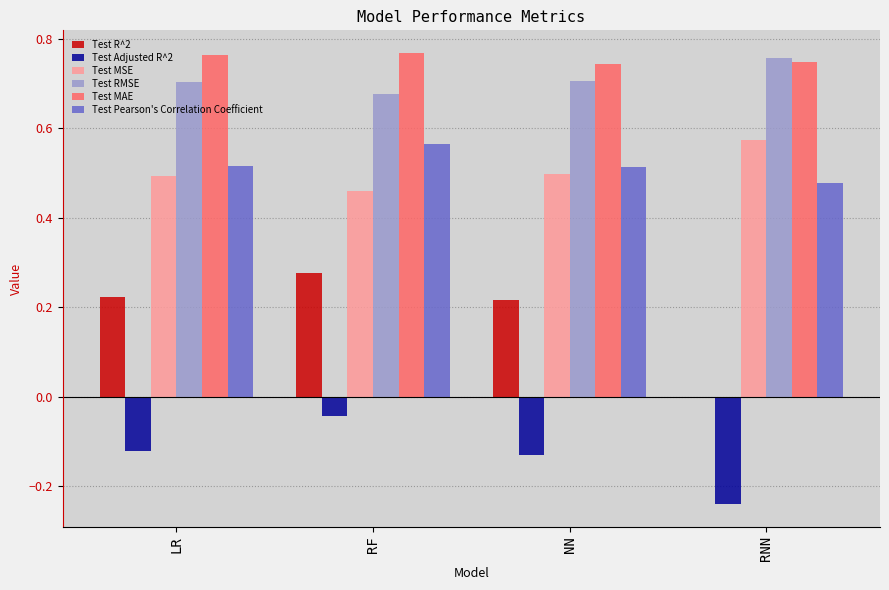

What is the difference between the highest and lowest values at LR?

0.9